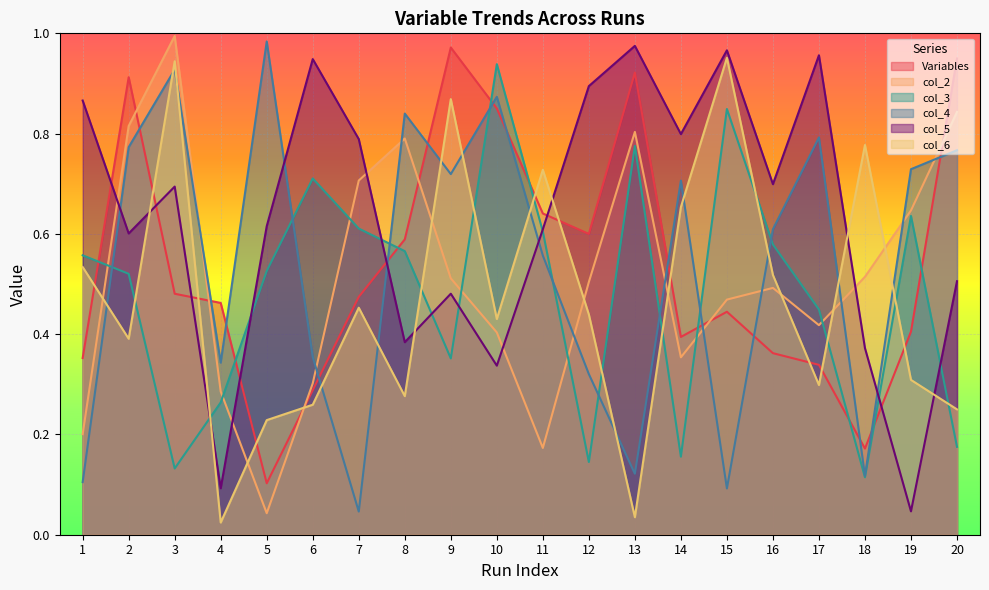

What is the difference between the maximum and minimum values in the col_6 series?

0.9